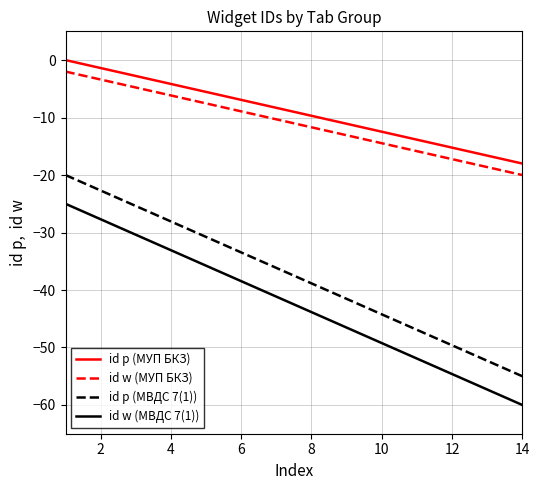

What is the minimum value for id w (МВДС 7(1))?

-60.0